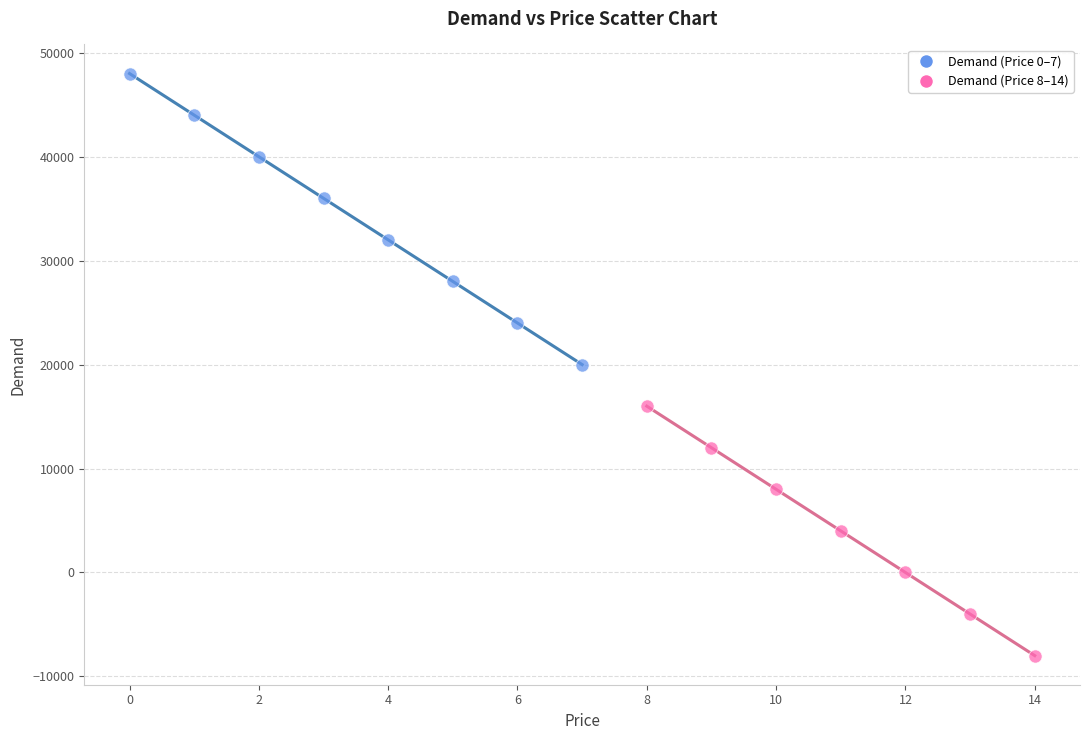

Which series has the largest Y range (max minus min)?

Demand (Price 0–7)